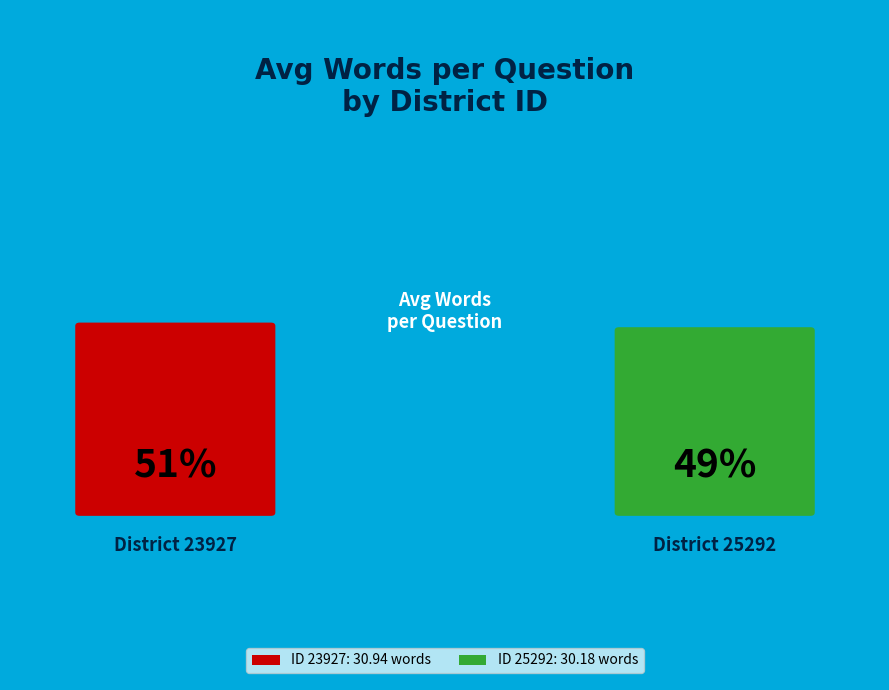

To the nearest percent, what portion does 25292 represent?

49%